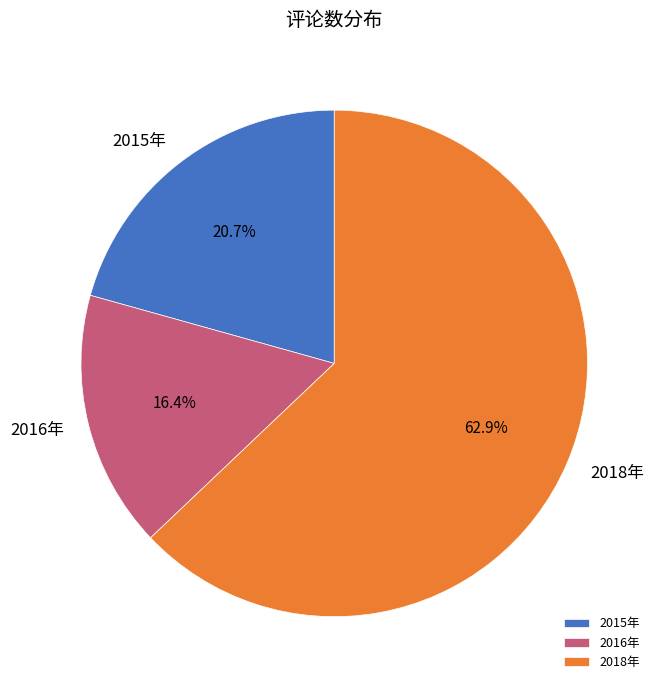

What percentage do 2015年 and 2016年 together represent?

37.1%